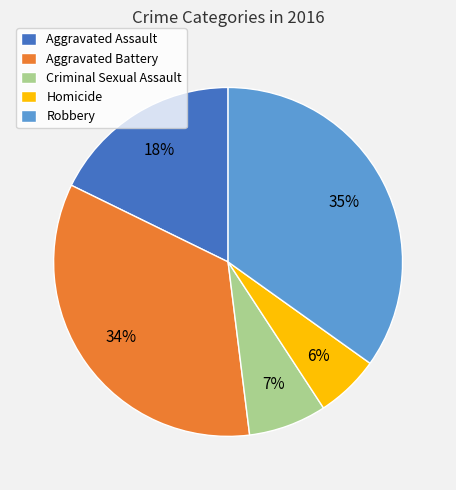

Combined, do Homicide and Criminal Sexual Assault account for over 50%?

No